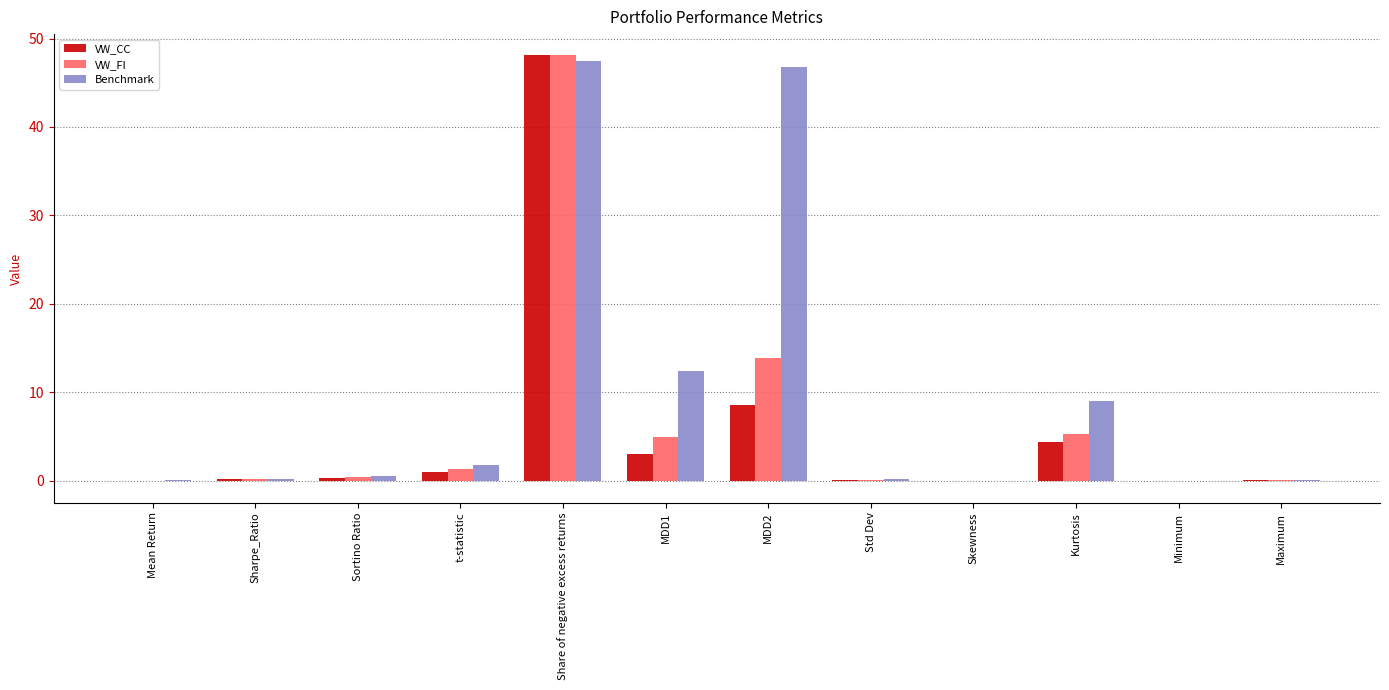

What is the sum of all VW_CC values?

65.5